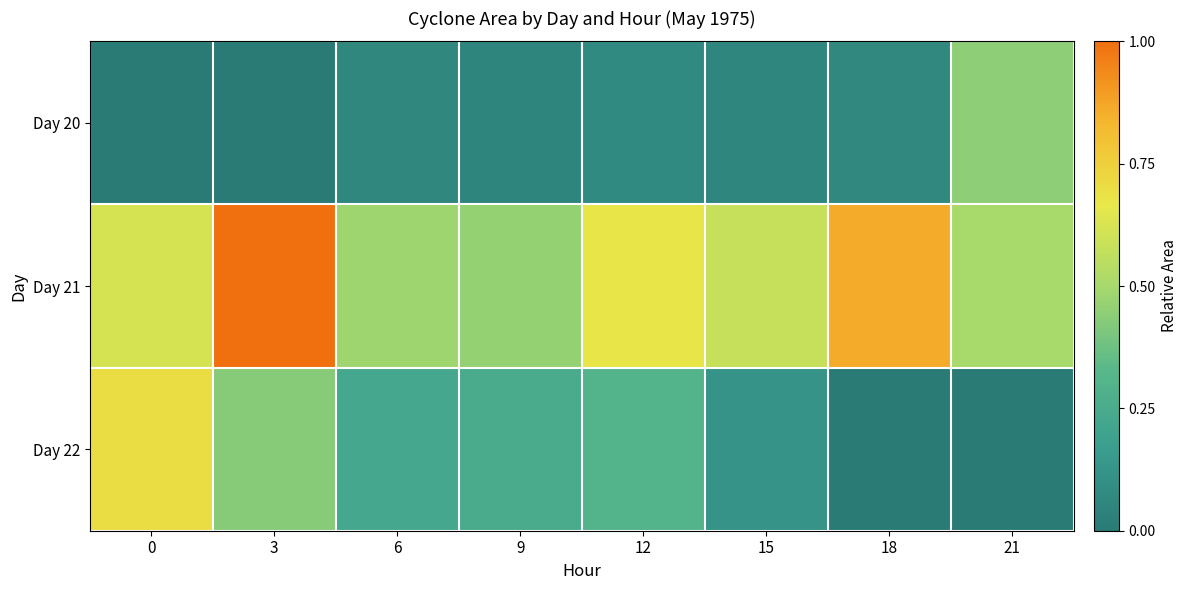

What is the spread (max minus min) of values at 6?

0.4